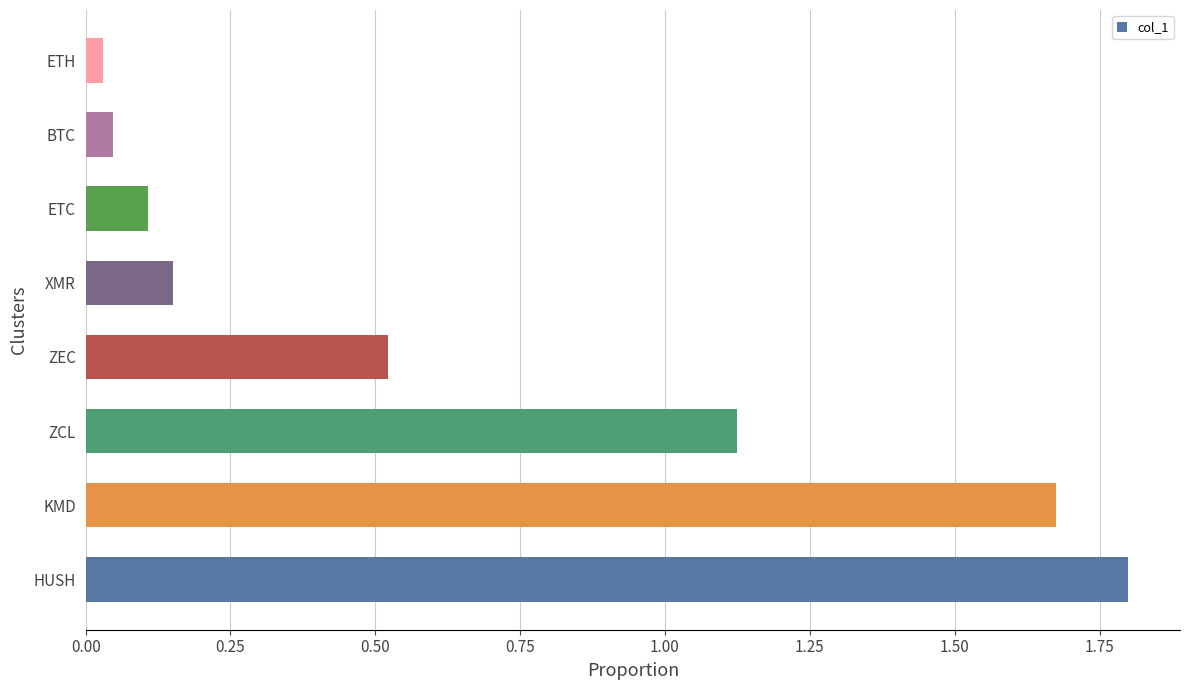

What is the sum of all values?

5.5